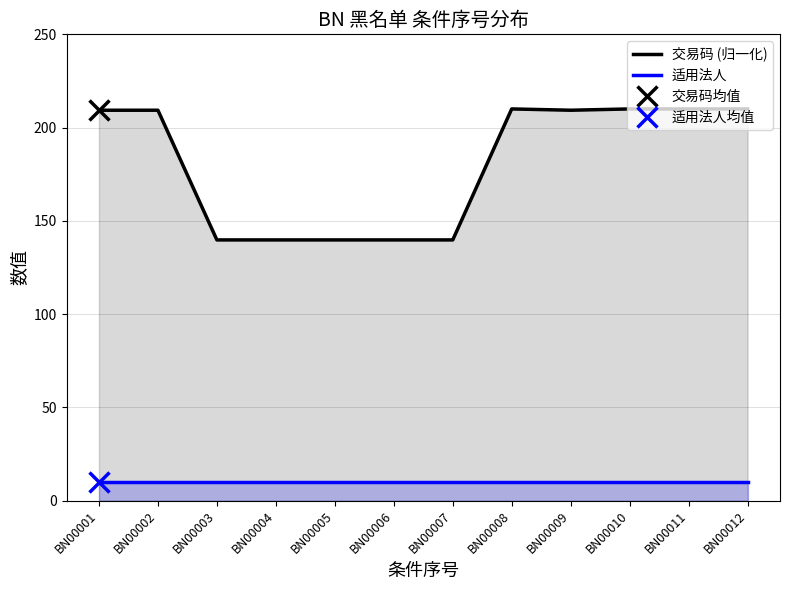

Between BN00002 and BN00003, which series saw the biggest shift?

交易码 (归一化)